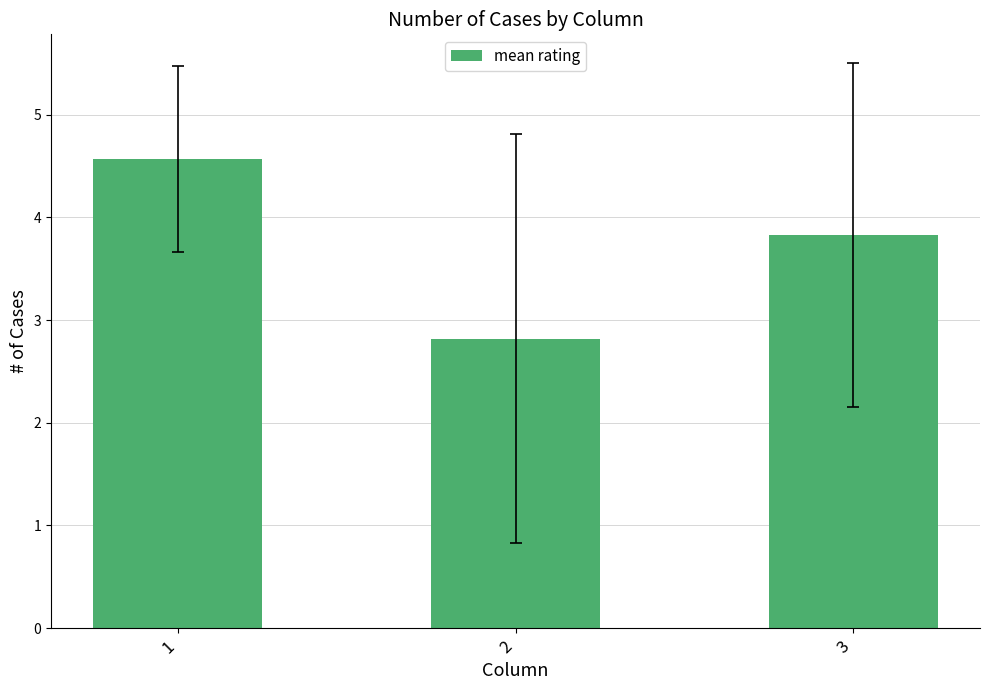

Reading left to right, extract all data points from this chart.

1=4.6	2=2.8	3=3.8